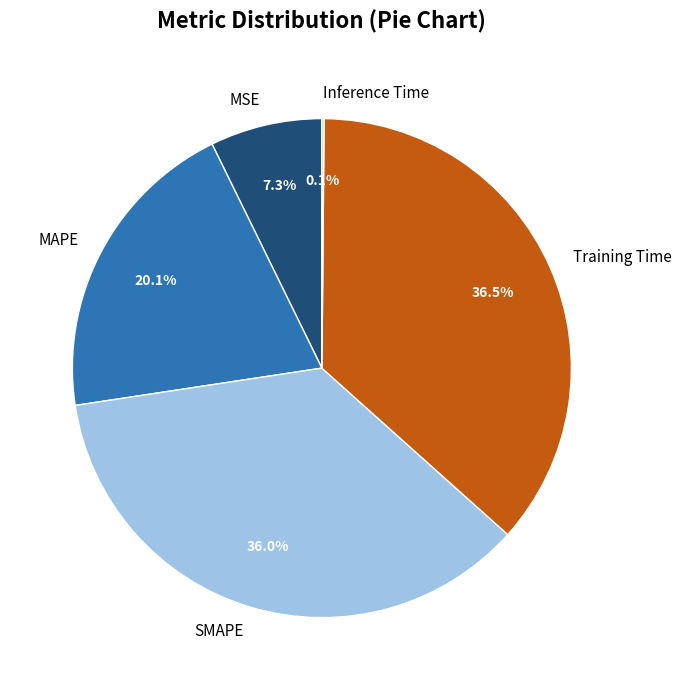

What percentage is the MAPE slice, to the nearest percent?

20%